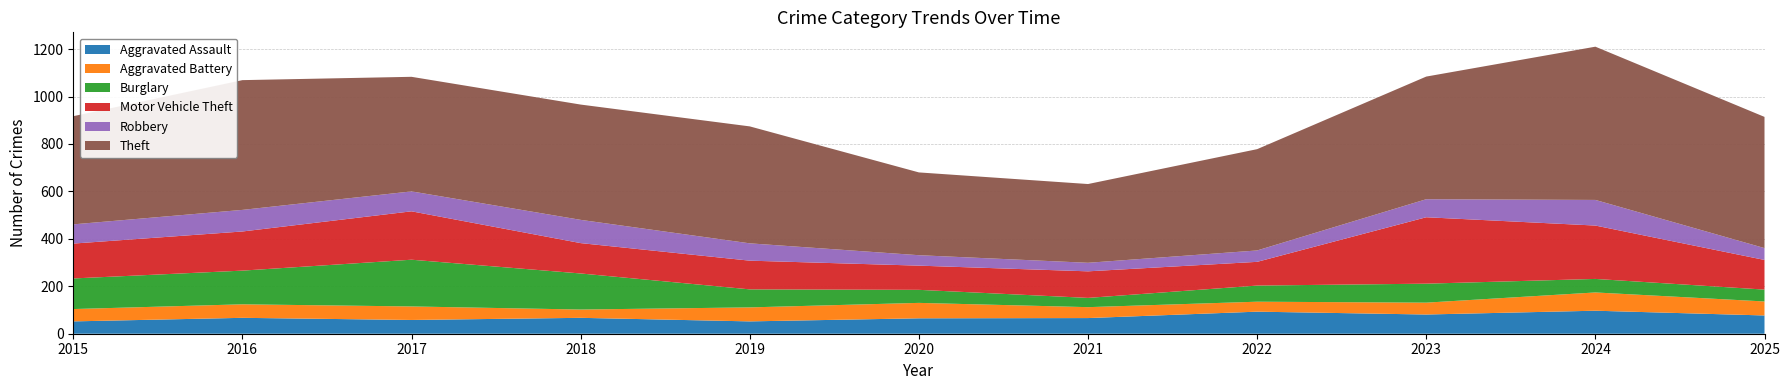

Reading left to right, extract all data points from this chart.

Aggravated Assault: 52	67	58	67	52	65	66	93	81	97	77
Aggravated Battery: 52	57	57	35	59	65	46	42	50	77	59
Burglary: 129	142	197	152	76	55	39	68	80	57	50
Motor Vehicle Theft: 147	165	204	128	121	102	112	100	280	225	125
Robbery: 81	91	84	98	73	44	36	48	76	108	50
Theft: 456	547	483	486	493	349	332	427	517	646	553